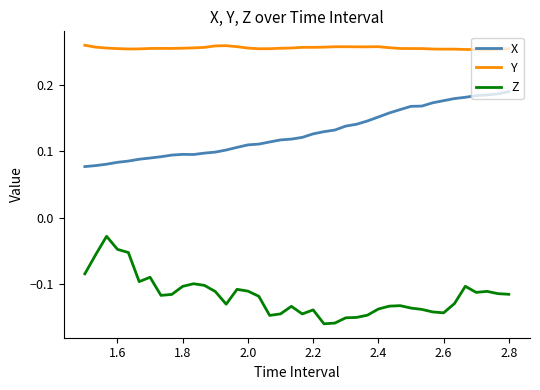

Rank the series by their average value, from lowest to highest.

Z, X, Y